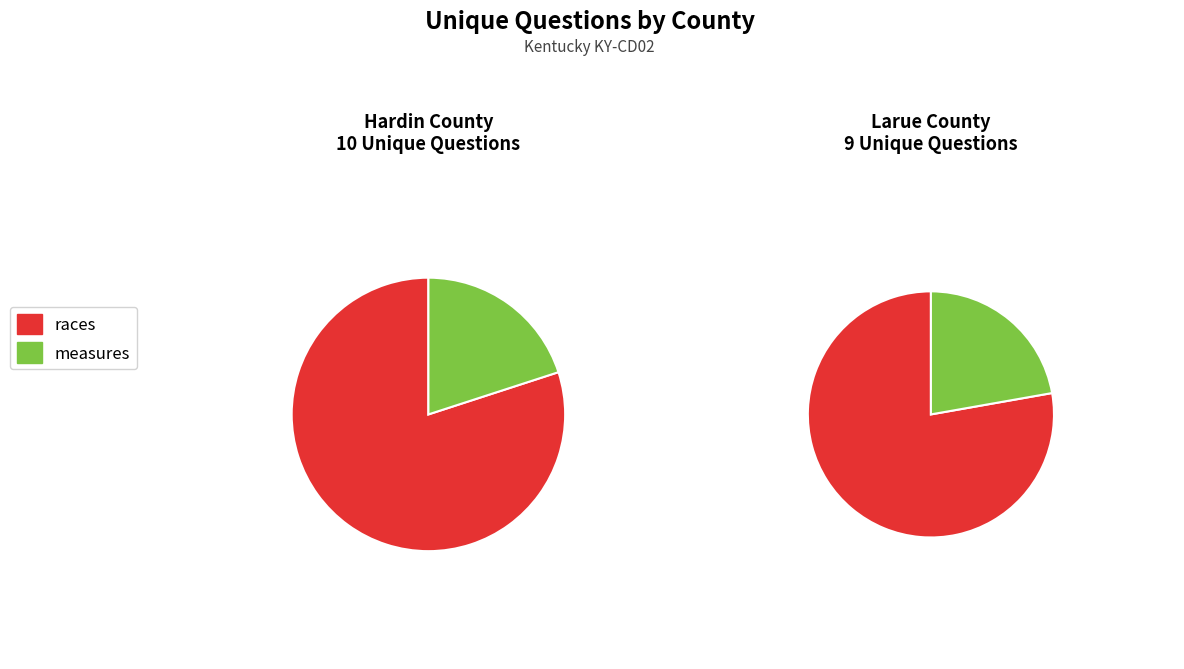

To the nearest percent, what portion does Larue (16847) represent?

47%